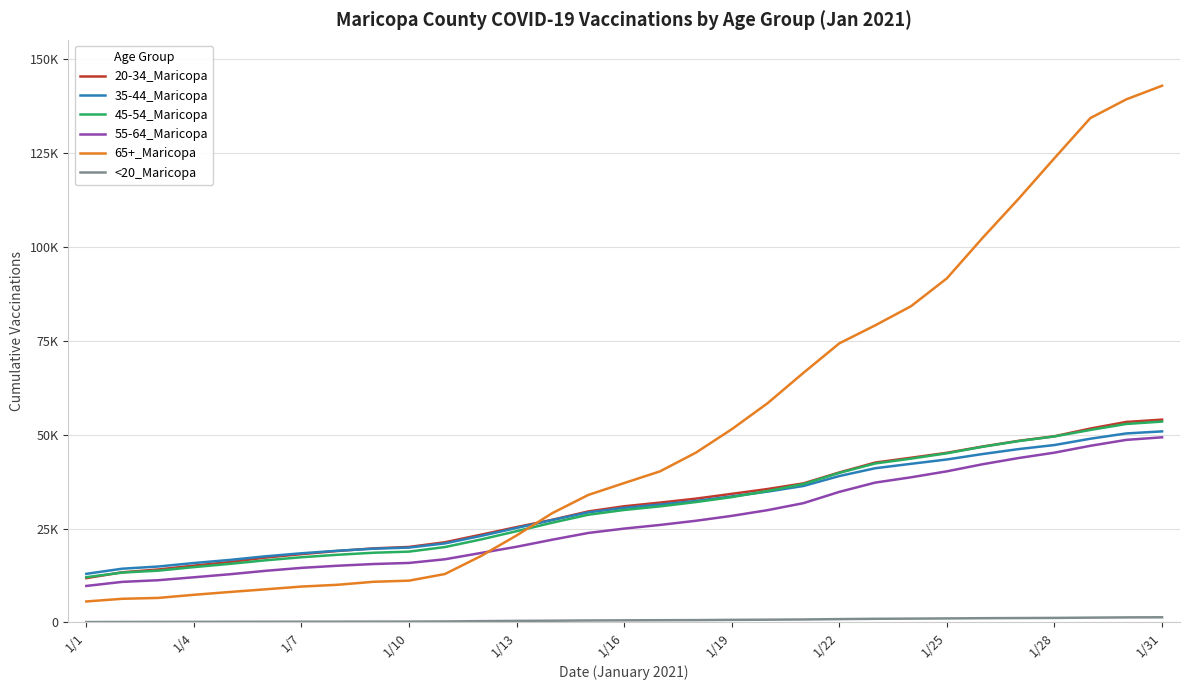

Does the chart display data point markers on the line(s)?

No